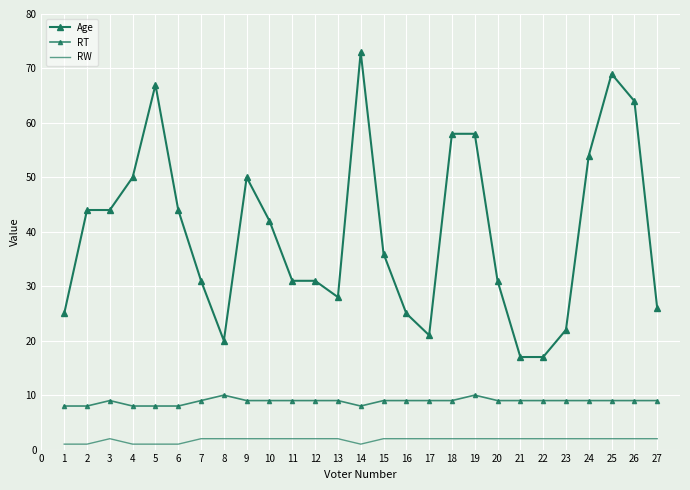

The value of RW at 5 is 1. True or false?

True